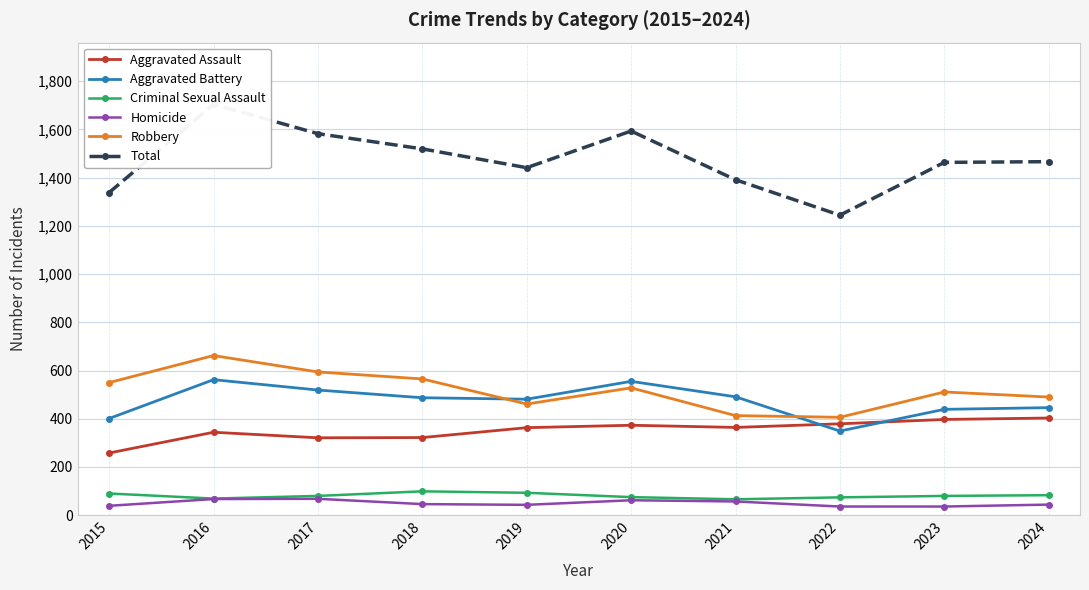

Where is the first local minimum for Aggravated Assault?

2017